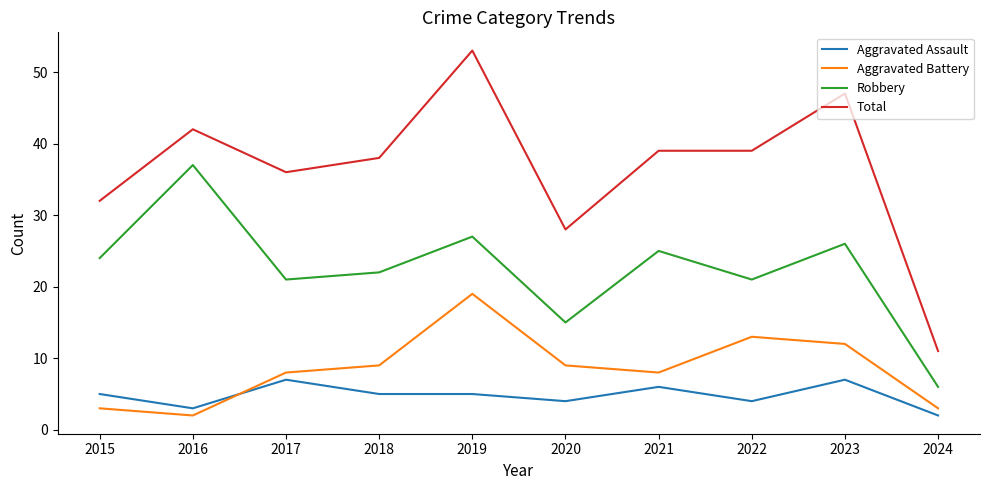

What is the difference between the highest and lowest values at 2020?

24